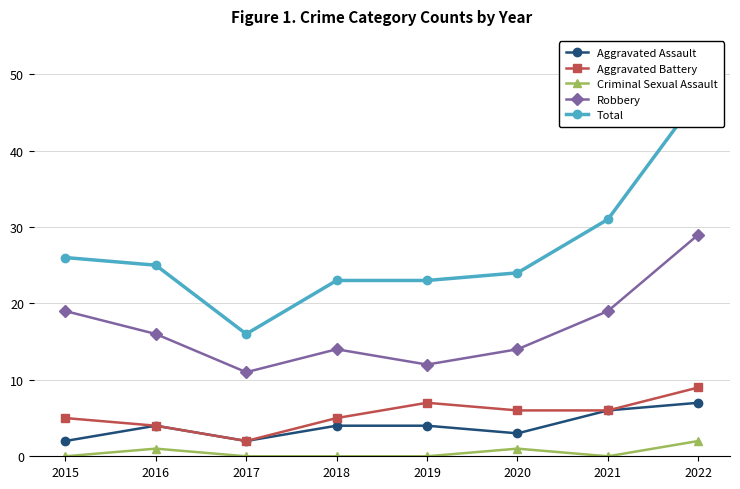

At which label does Criminal Sexual Assault reach its peak?

2022